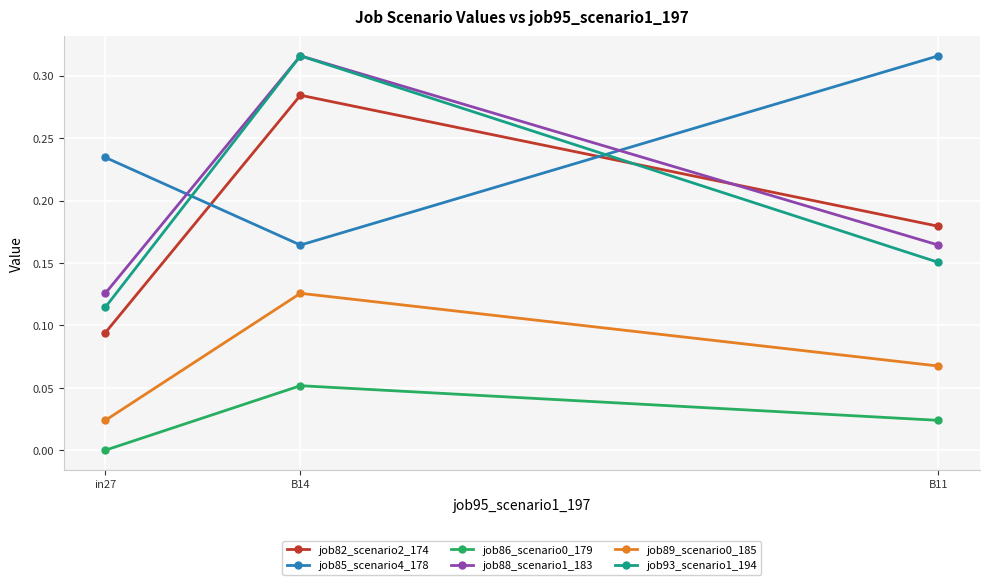

Does the chart have visible grid lines?

Yes